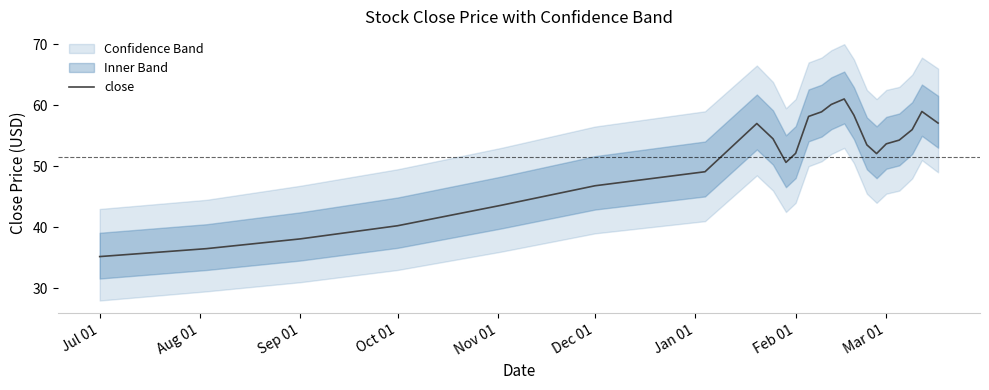

The value of close at Sep 01 is 63.7. True or false?

False